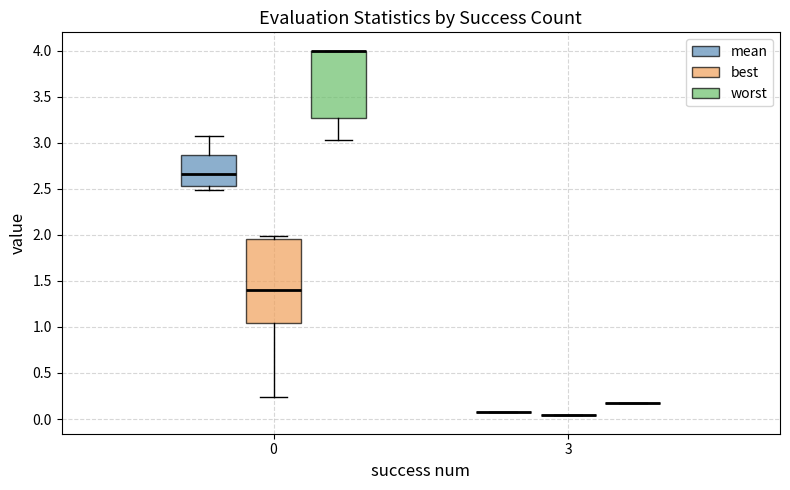

Comparing the boxes themselves (not the whiskers), which one is the tallest?

0 (best)